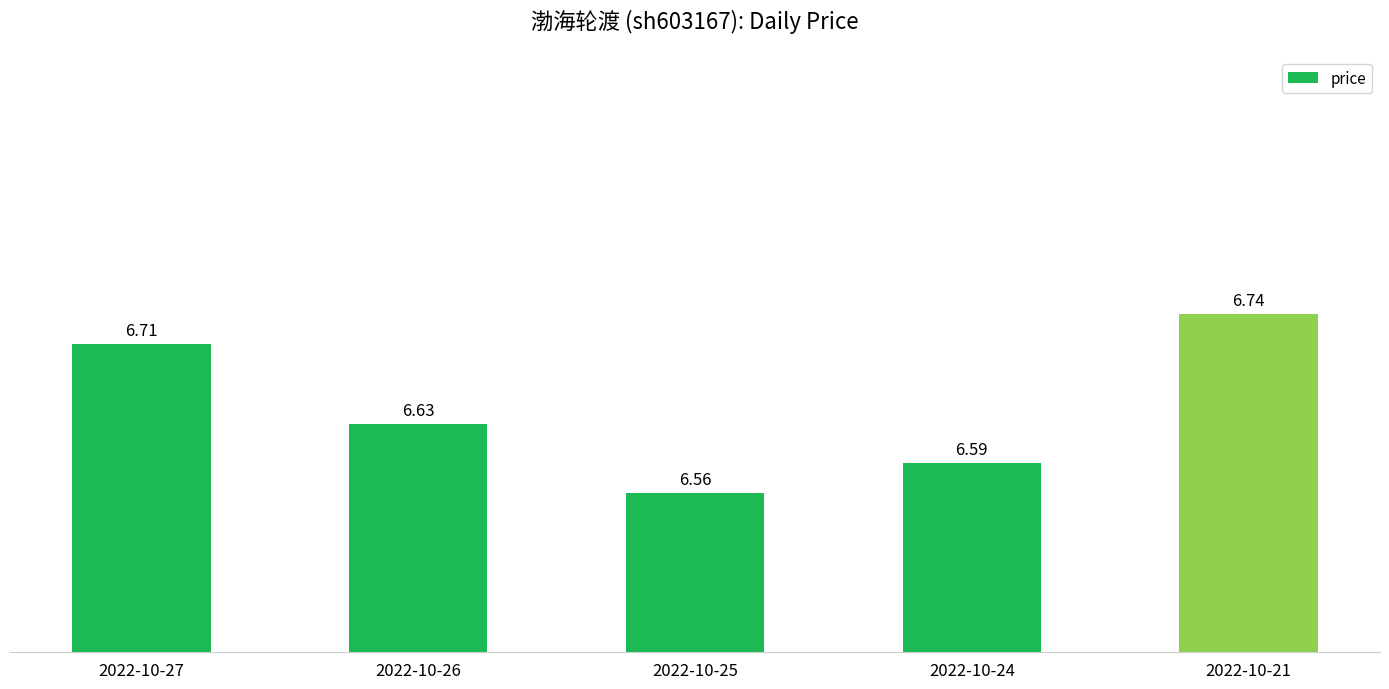

What is the change in value from 2022-10-25 to 2022-10-21?

+0.2